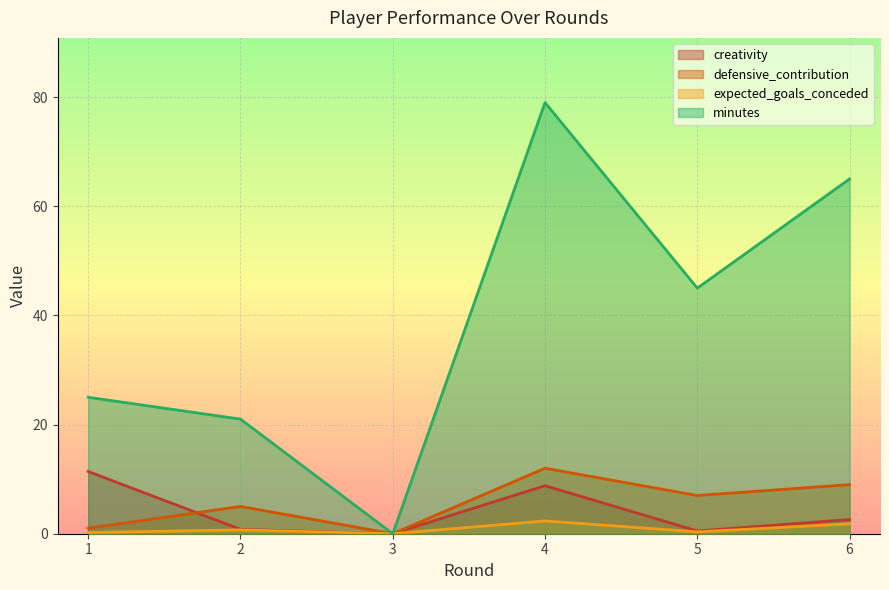

At which category is the sum across all series the highest?

4